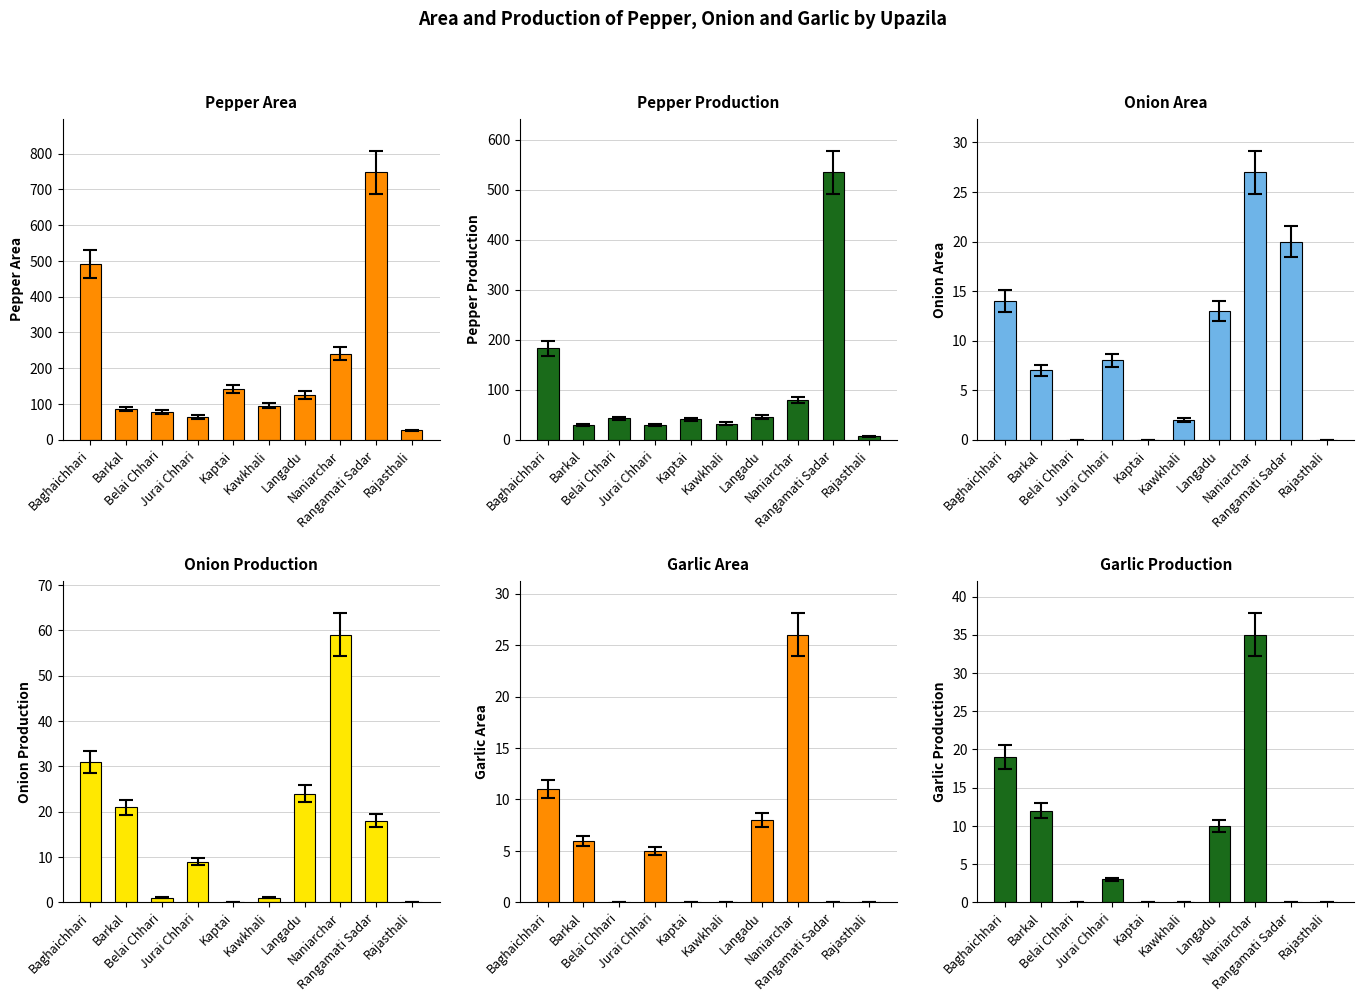

What position from the left is Kaptai?

5